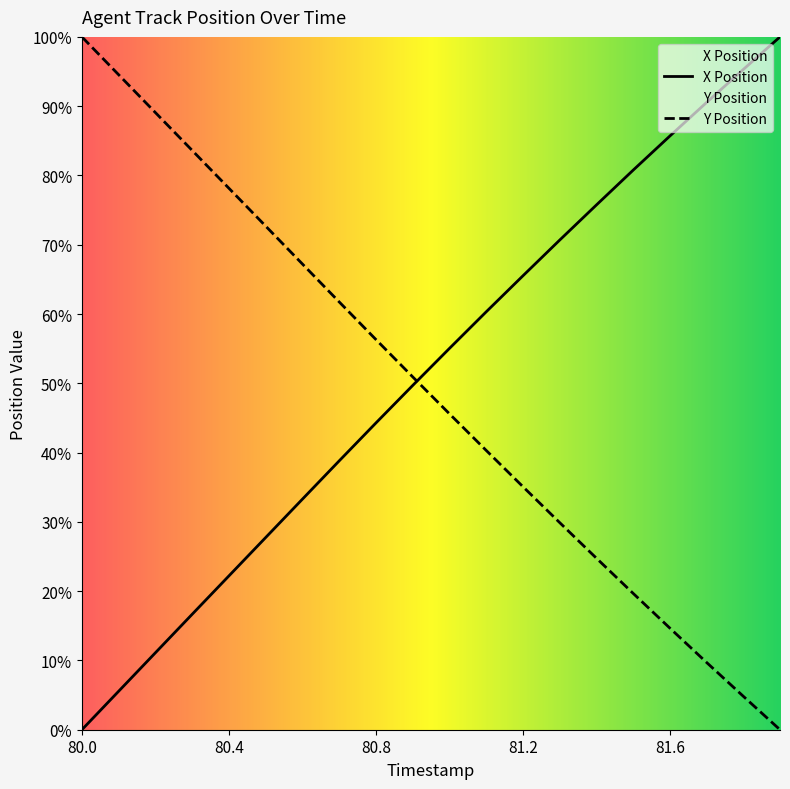

Does the chart have visible grid lines?

No